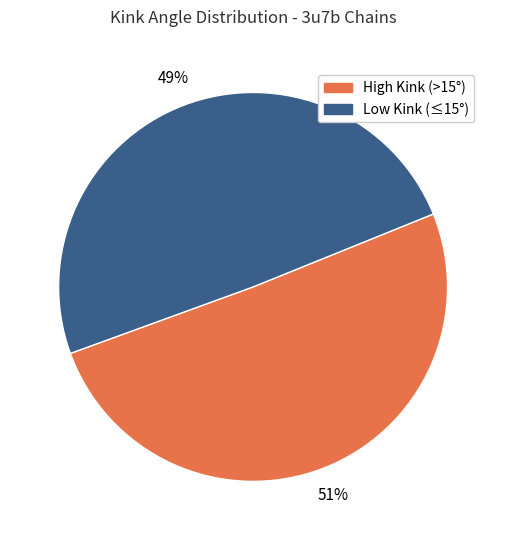

Which slice is the smallest?

Low Kink (≤15°)